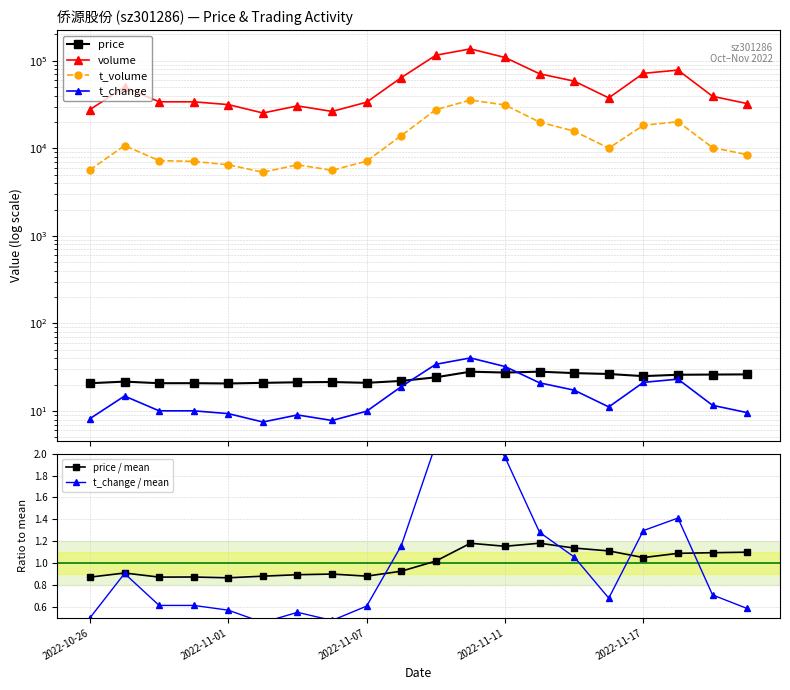

Reading left to right, extract all data points from this chart.

price: 20.8	21.7	20.8	20.8	20.6	21.0	21.3	21.4	21.0	22.1	24.3	28.1	27.5	28.1	27.1	26.5	25.0	25.9	26.1	26.2
volume: 27676.0	50126.0	33981.0	33967.0	31564.0	25316.0	30503.0	26385.0	33624.0	64162.0	115559.0	136559.0	108938.0	70934.0	58485.0	37657.0	71824.0	78170.0	39272.0	32424.0
t_volume: 5670.0	10745.0	7241.0	7084.0	6492.0	5330.0	6479.0	5608.0	7135.0	13966.0	27626.0	35564.0	31278.0	19898.0	15700.0	10041.0	18302.0	20131.0	10193.0	8455.0
t_change: 8.2	14.8	10.1	10.1	9.3	7.5	9.0	7.8	9.9	19.0	34.2	40.4	32.2	21.0	17.3	11.1	21.2	23.1	11.6	9.6
price / mean: 0.9	0.9	0.9	0.9	0.9	0.9	0.9	0.9	0.9	0.9	1.0	1.2	1.2	1.2	1.1	1.1	1.1	1.1	1.1	1.1
t_change / mean: 0.5	0.9	0.6	0.6	0.6	0.5	0.6	0.5	0.6	1.2	2.1	2.5	2.0	1.3	1.1	0.7	1.3	1.4	0.7	0.6